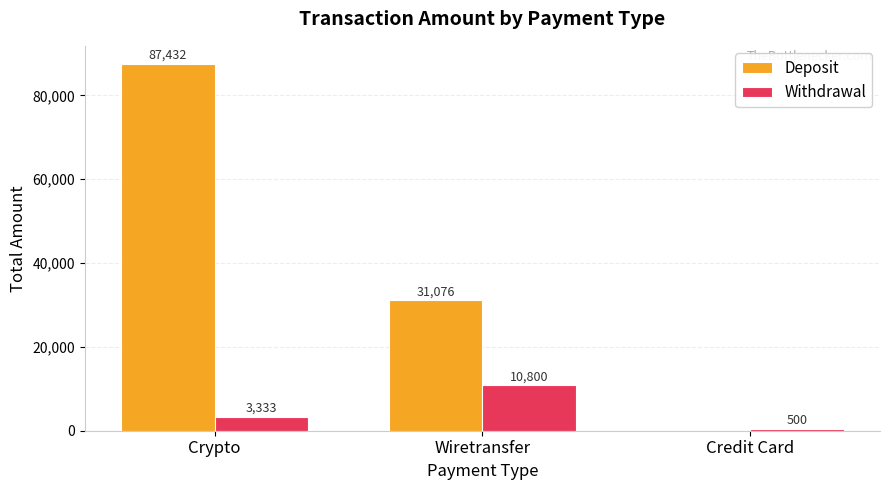

What is the total value across all series at Wiretransfer?

41876.0